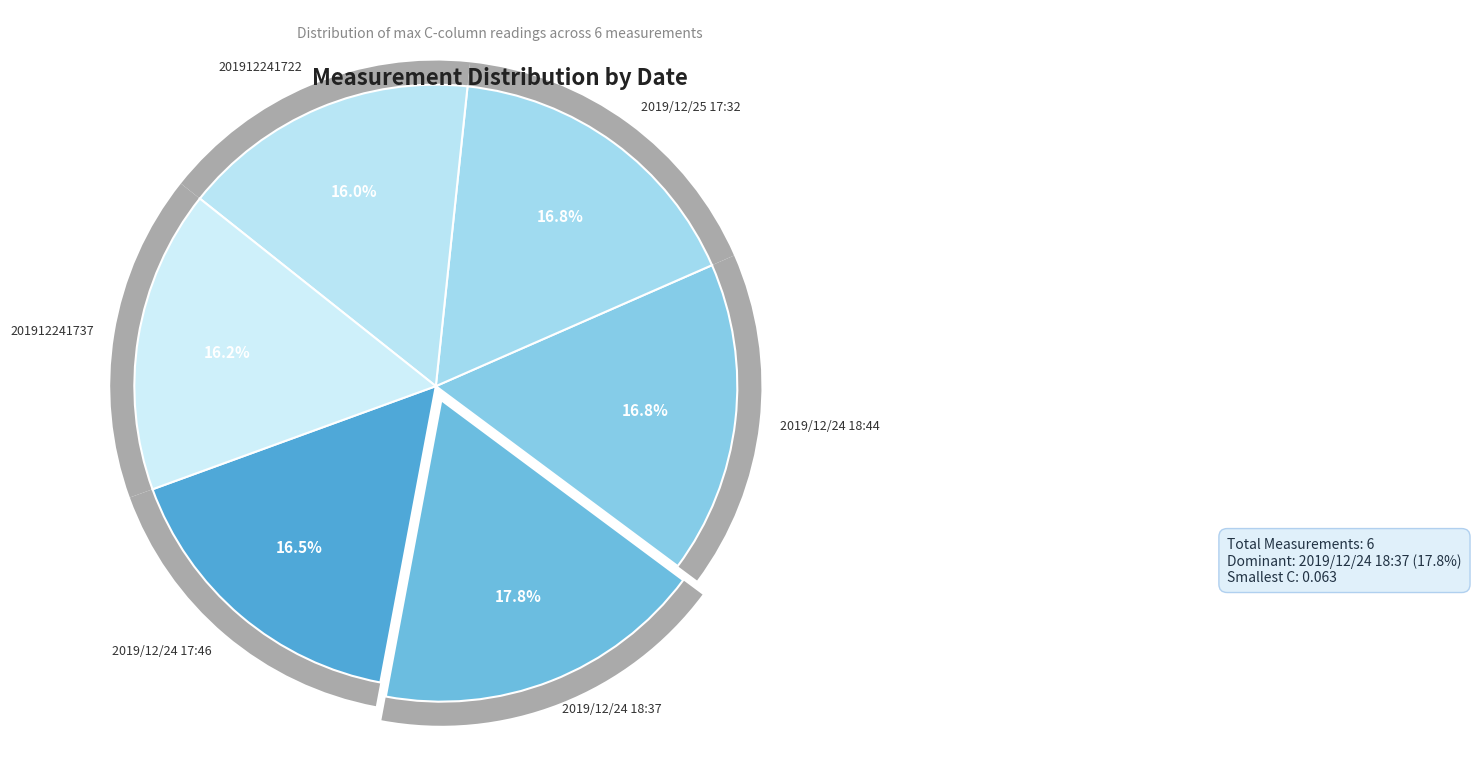

What percentage do 2019/12/25 17:32 and 2019/12/24 18:37 together represent?

34.5%